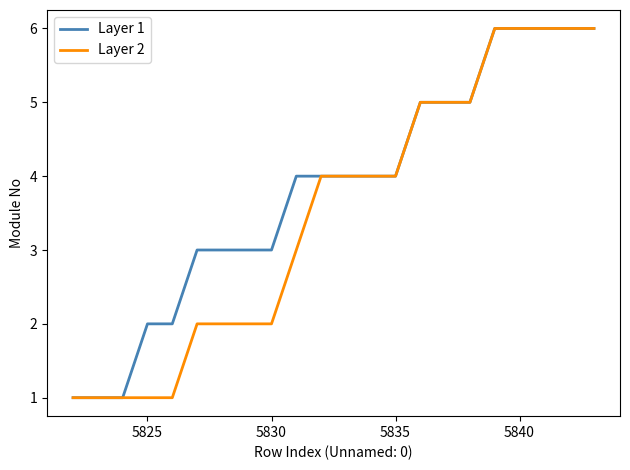

What is the maximum value shown in the chart?

6